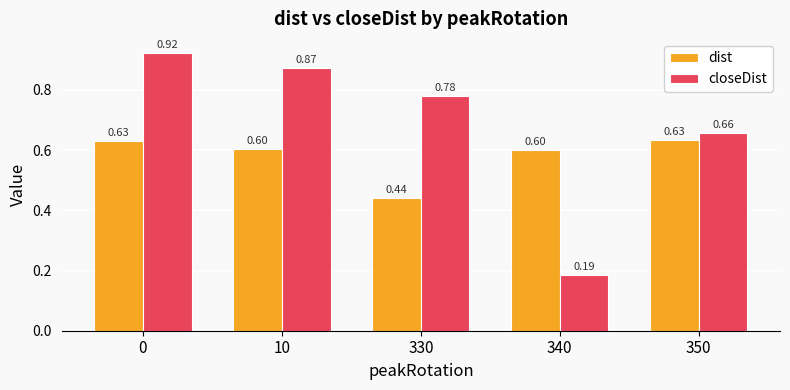

The value of dist at 340 is 1.0. True or false?

False